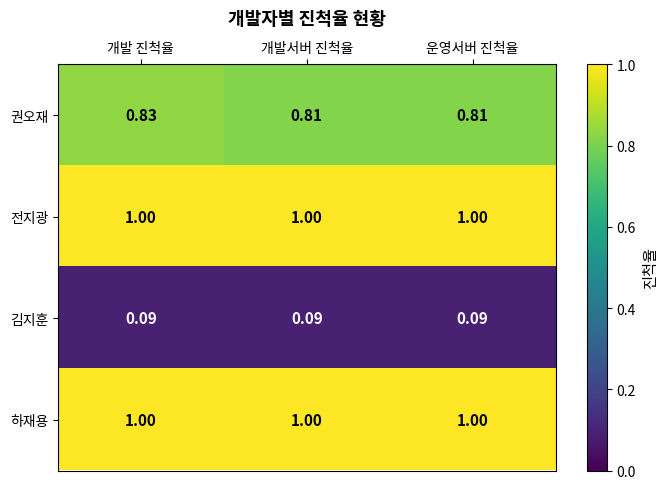

Which series changed the most between 개발 진척율 and 개발서버 진척율?

권오재